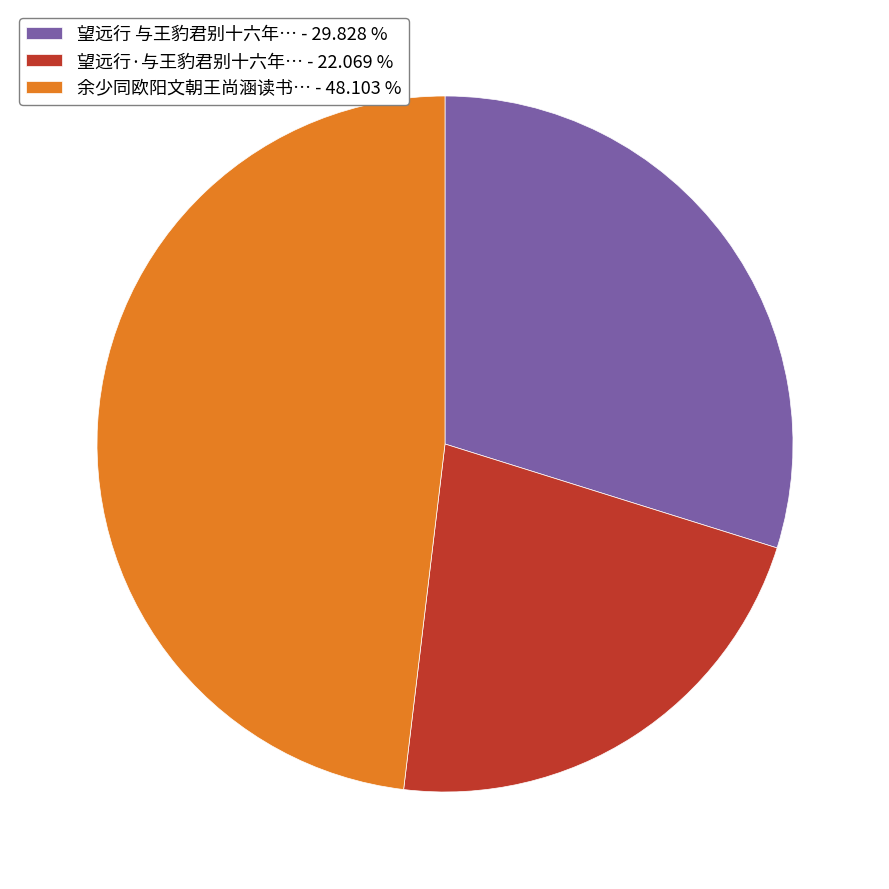

What is the largest slice in the pie chart?

余少同欧阳文朝王尚涵读书… - 48.103 %